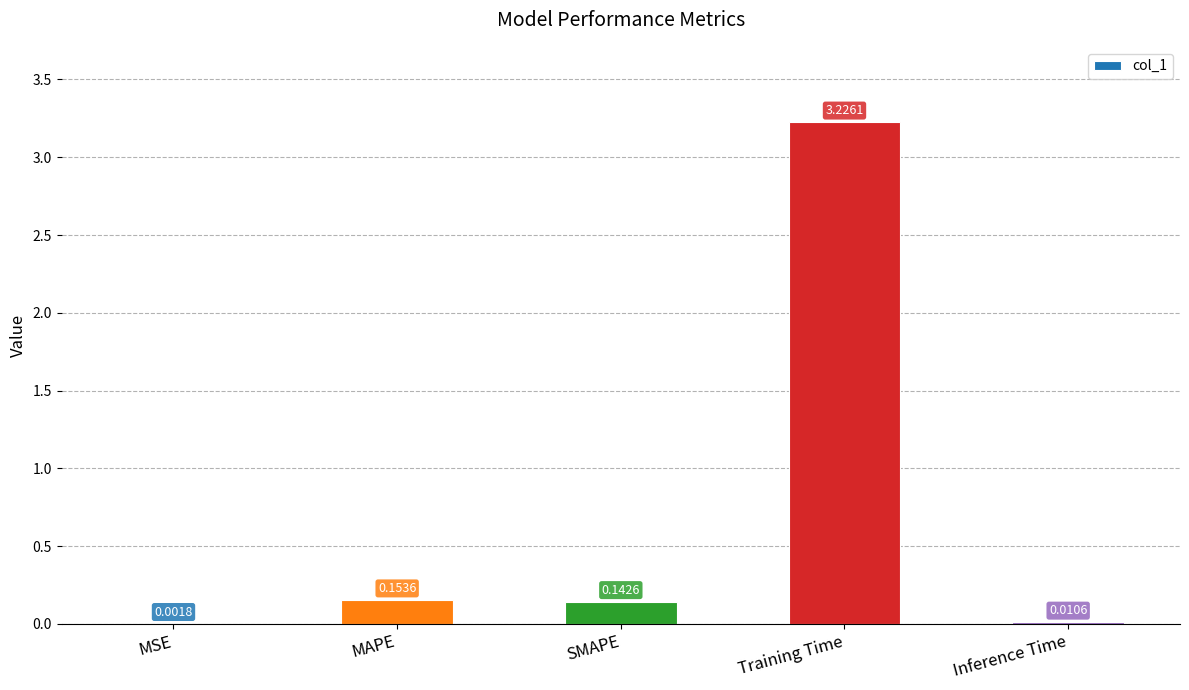

What is the sum of all values?

3.5